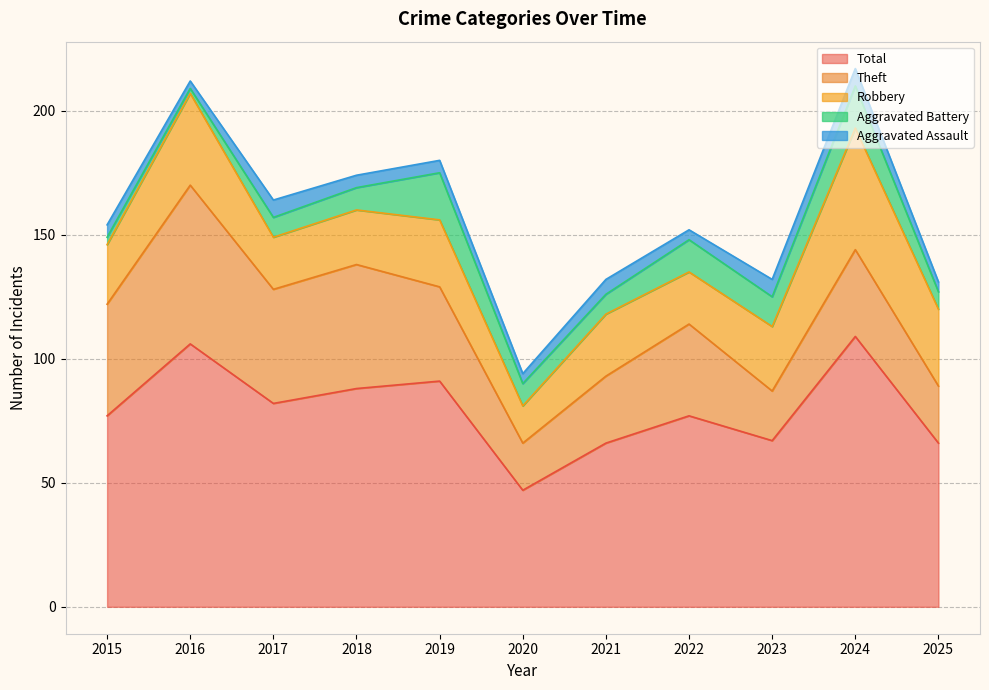

What is the value of the Theft point at the 8th from the left?

37